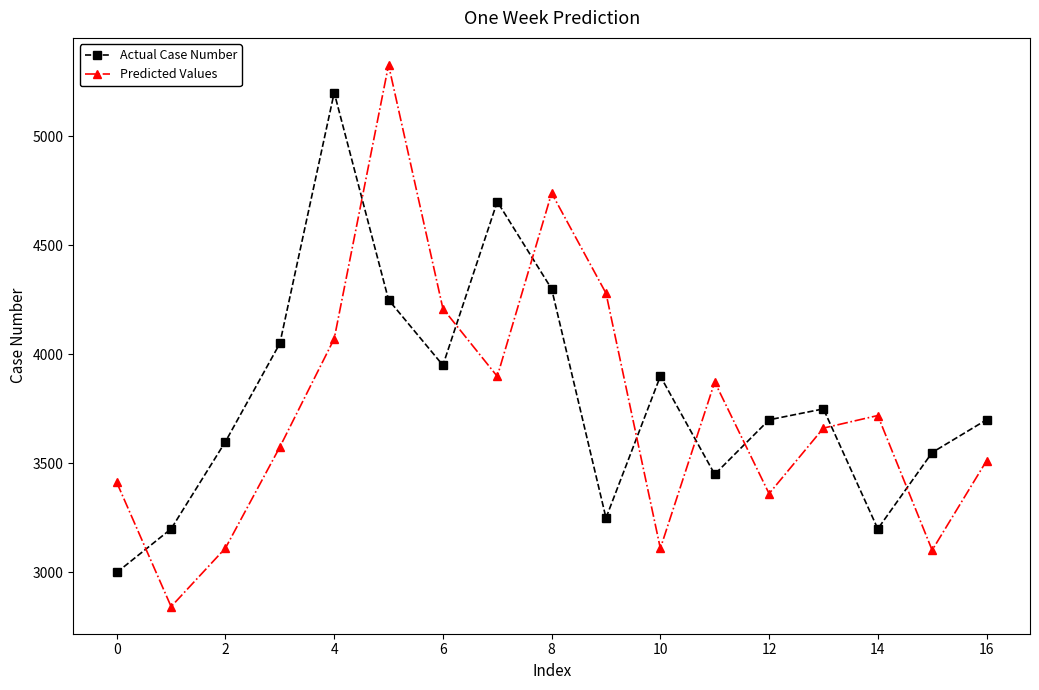

Which series has the largest range (max minus min)?

Predicted Values